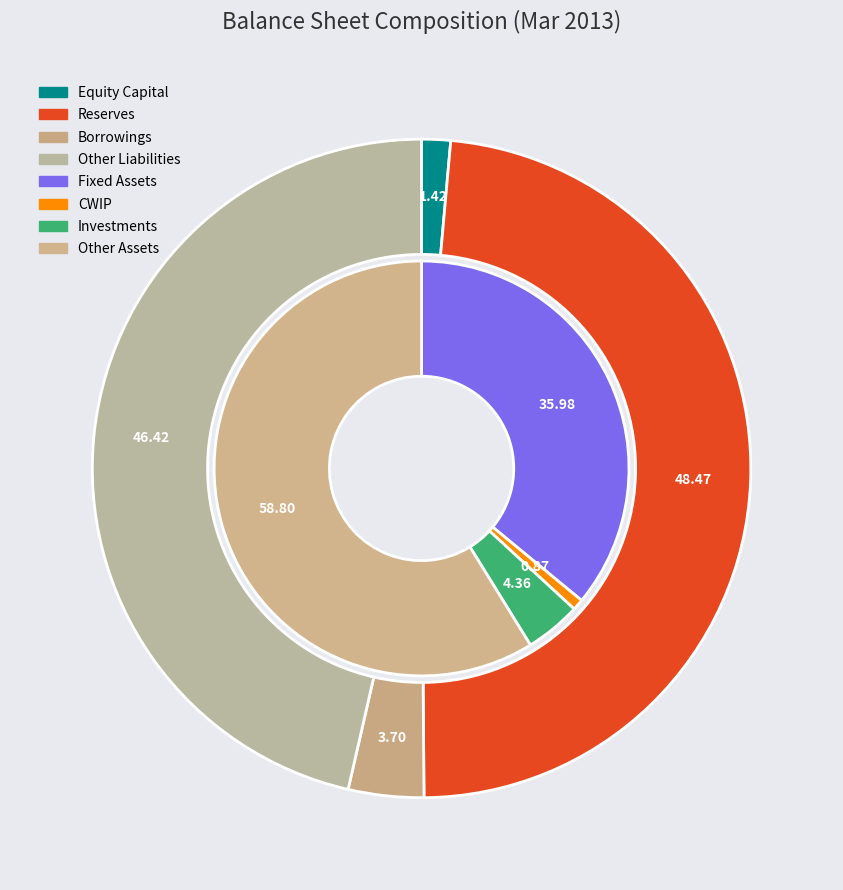

The liabilities slice represents 1% of the pie. True or false?

True